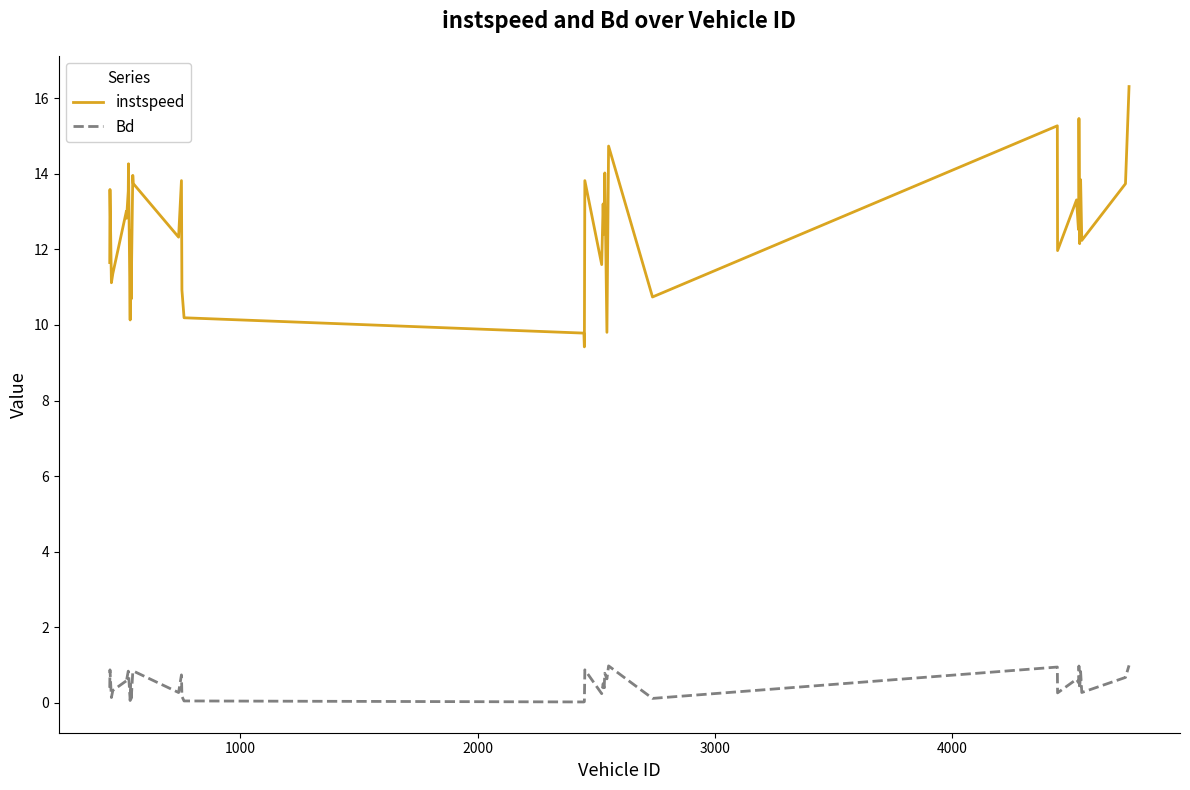

What is the maximum value for instspeed?

16.3